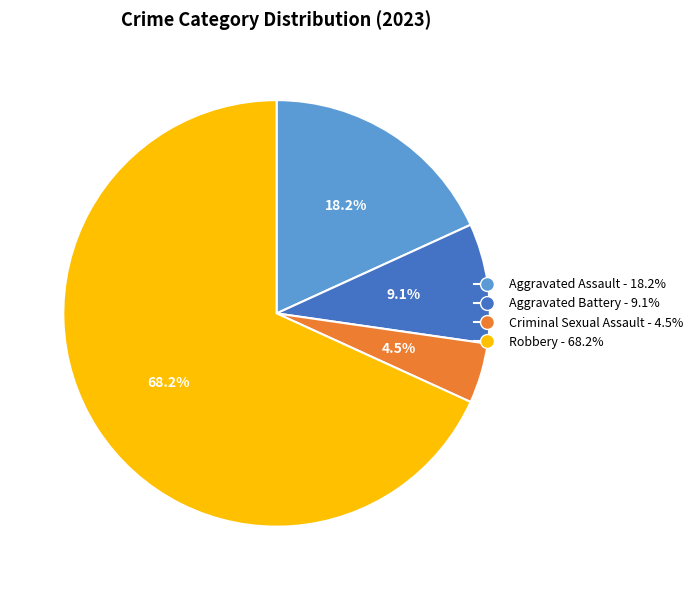

Between Robbery and Aggravated Battery, which is larger?

Robbery